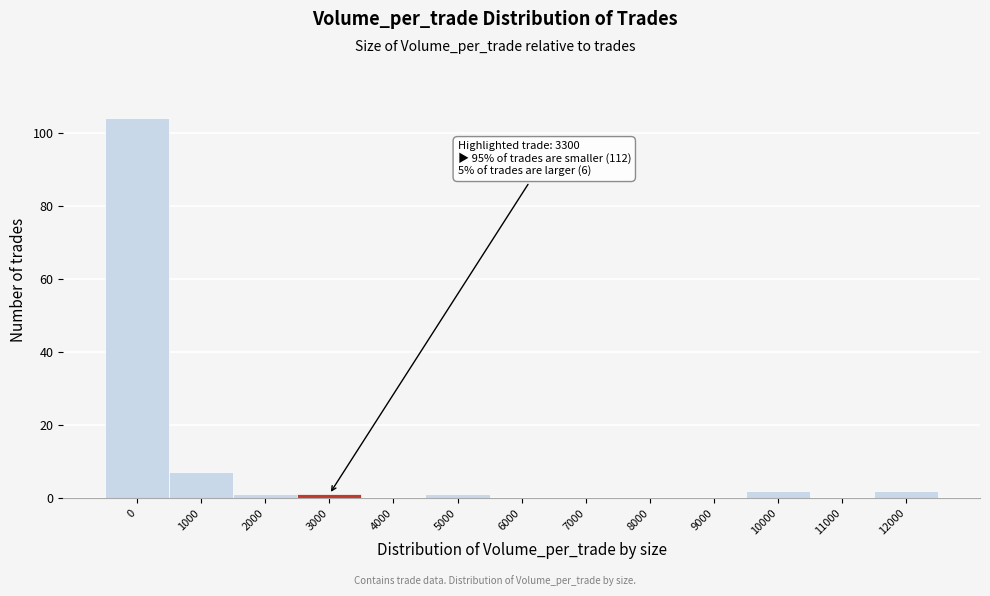

Reading right to left, what are all the values shown in this chart?

12000=2	11000=0	10000=2	9000=0	8000=0	7000=0	6000=0	5000=1	4000=0	3000=1	2000=1	1000=7	0=104